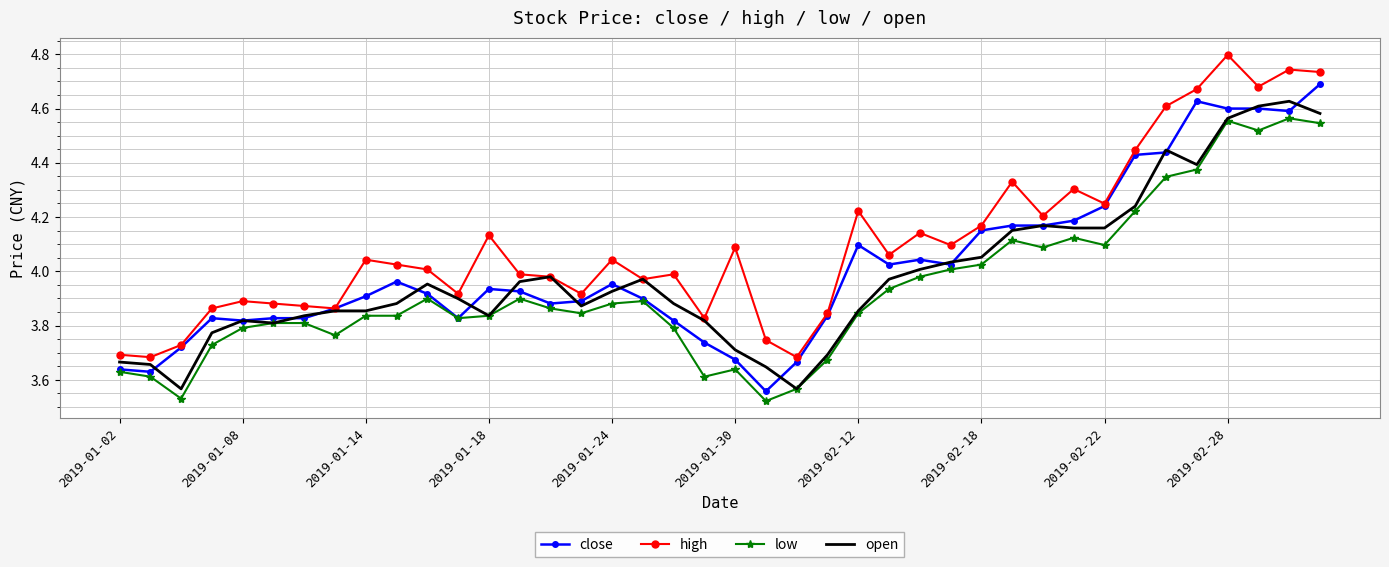

Which series has the largest total across all categories?

high